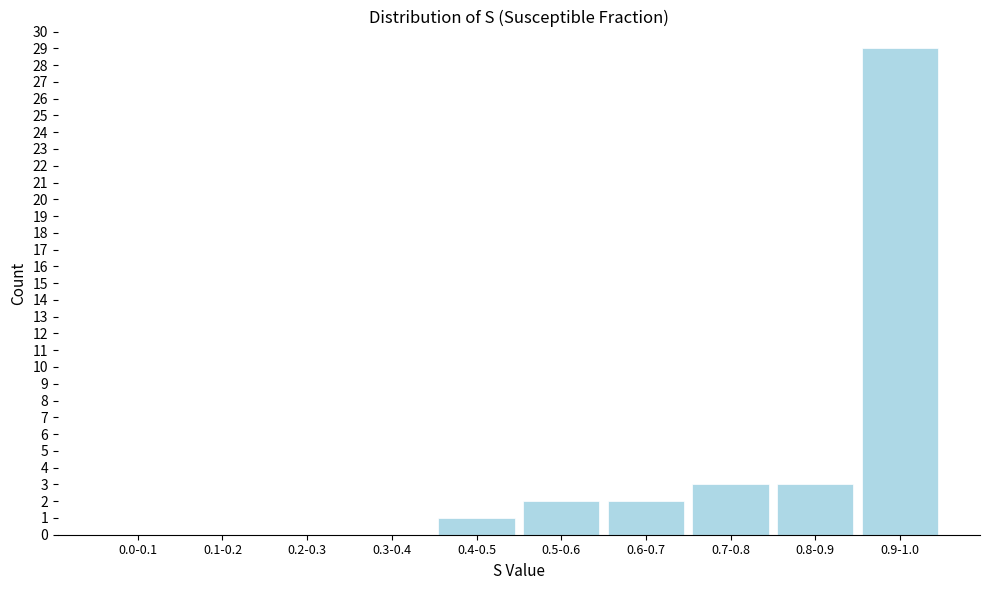

Reading left to right, list all the values displayed in this chart.

0.0-0.1=0	0.1-0.2=0	0.2-0.3=0	0.3-0.4=0	0.4-0.5=1	0.5-0.6=2	0.6-0.7=2	0.7-0.8=3	0.8-0.9=3	0.9-1.0=29